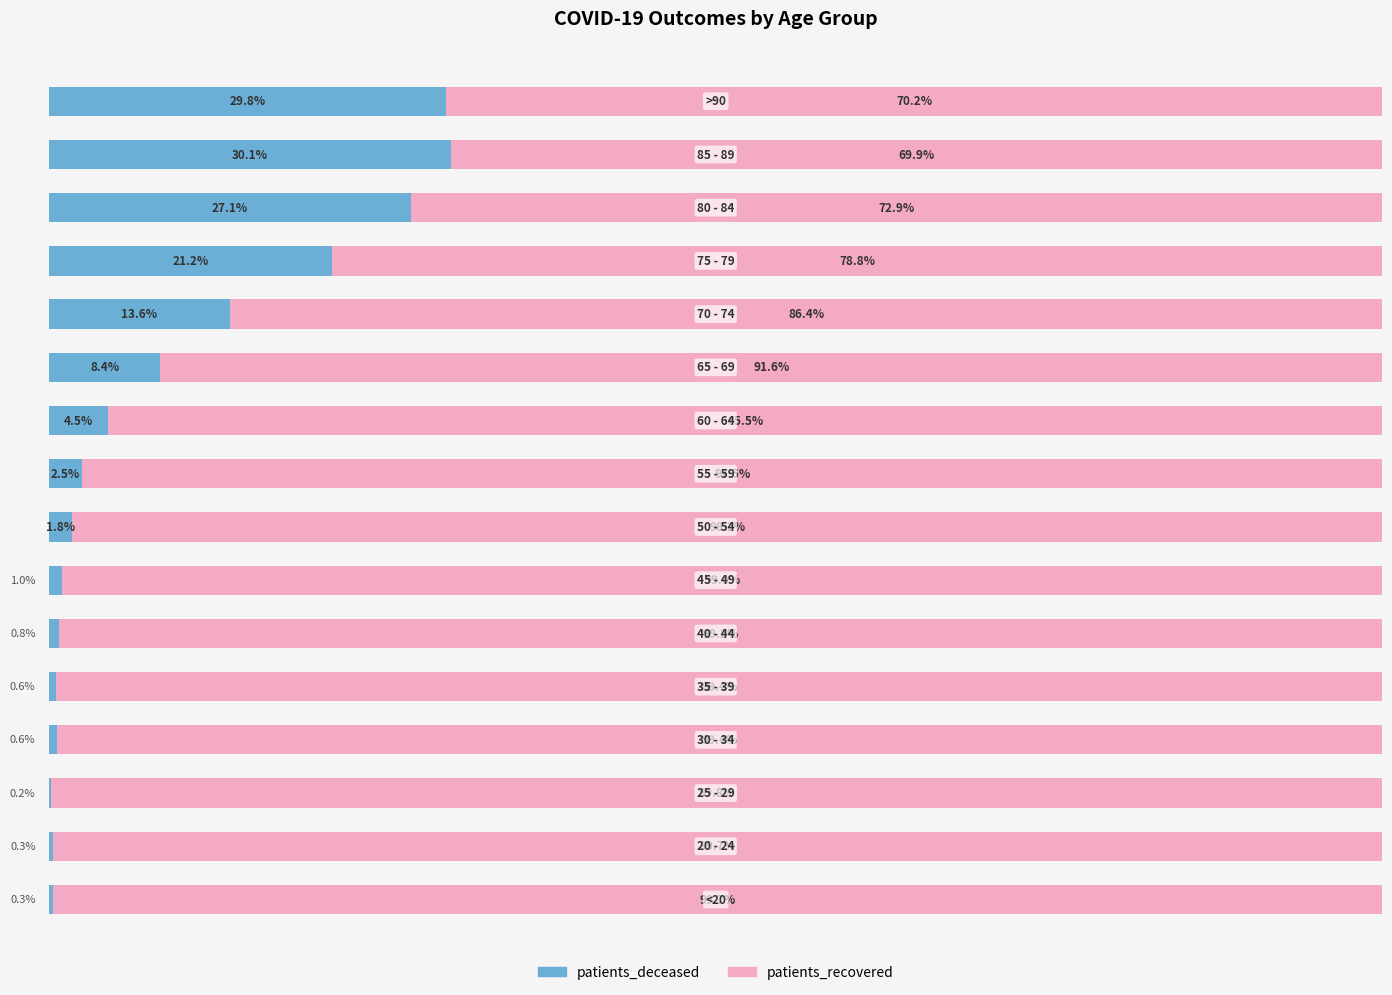

At which label does patients_deceased reach its peak?

85 - 89